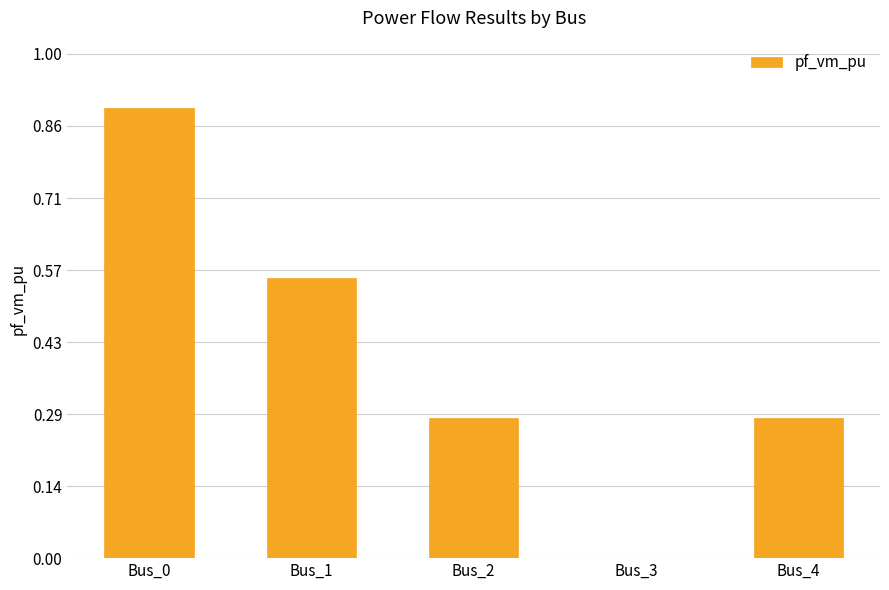

How many distinct data groups are displayed?

1